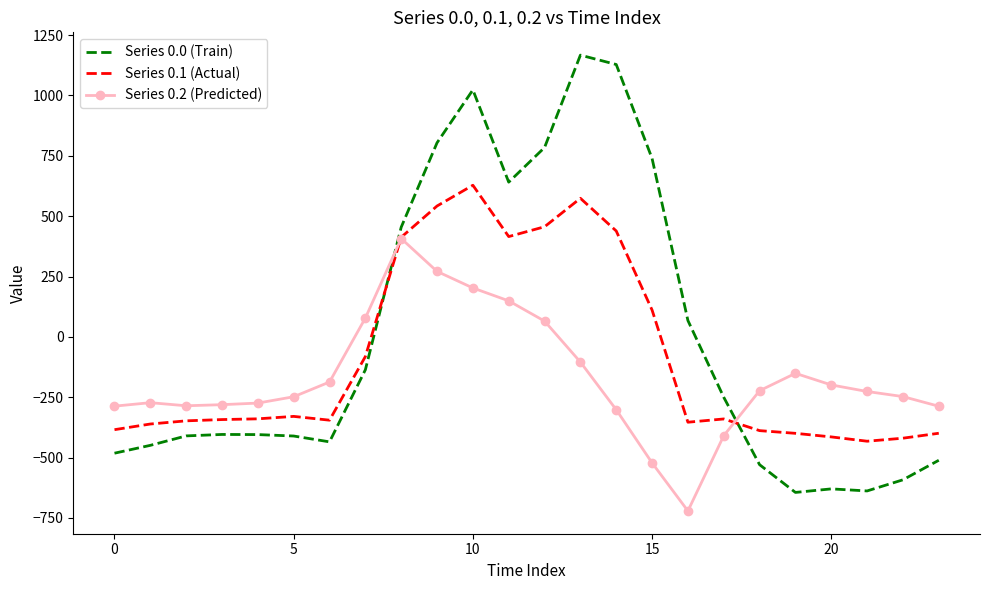

Which series has the largest range (max minus min)?

Series 0.0 (Train)